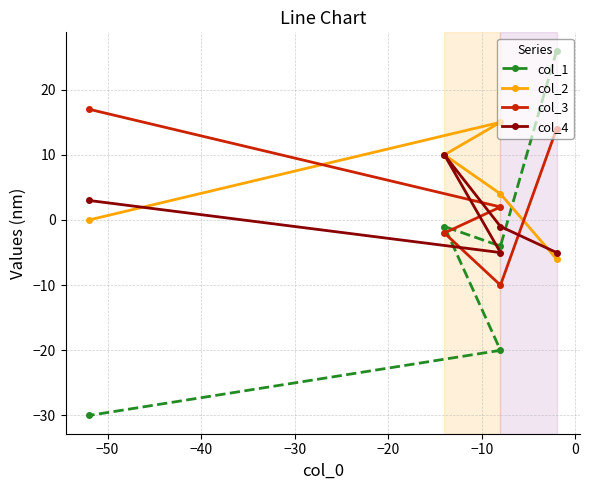

How many categories are shown in the chart?

5